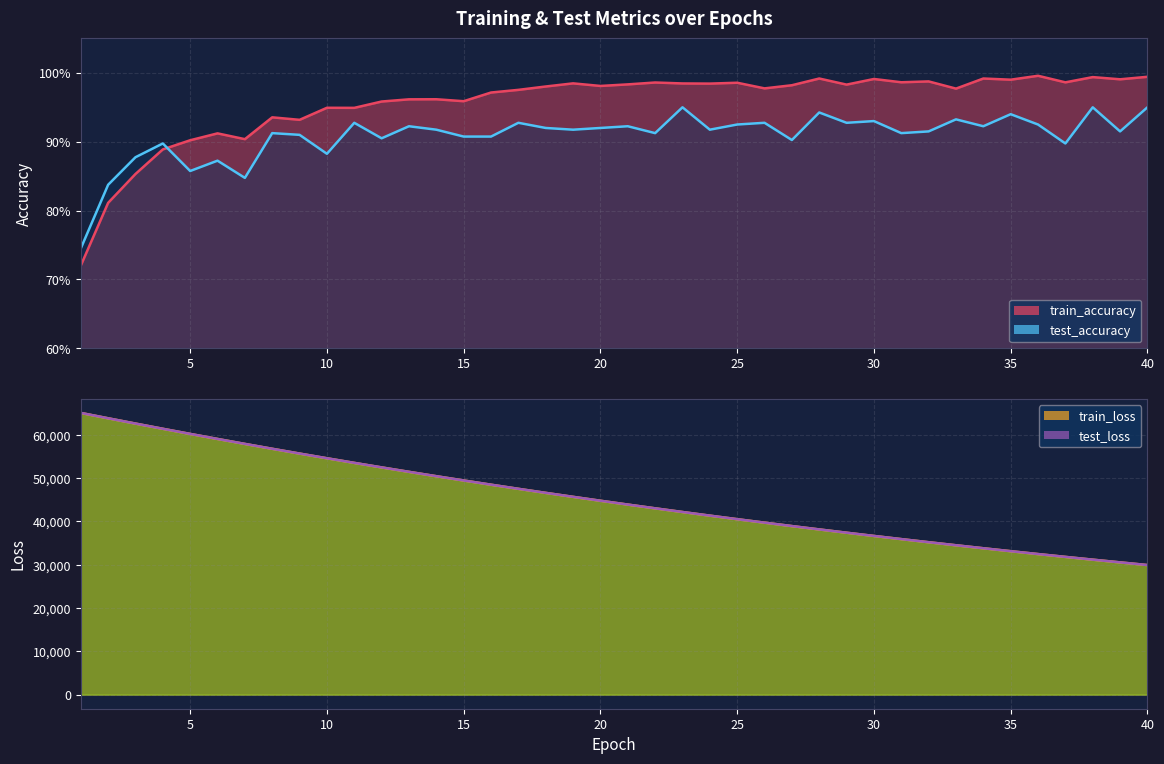

Which series has the largest total across all categories?

test_loss